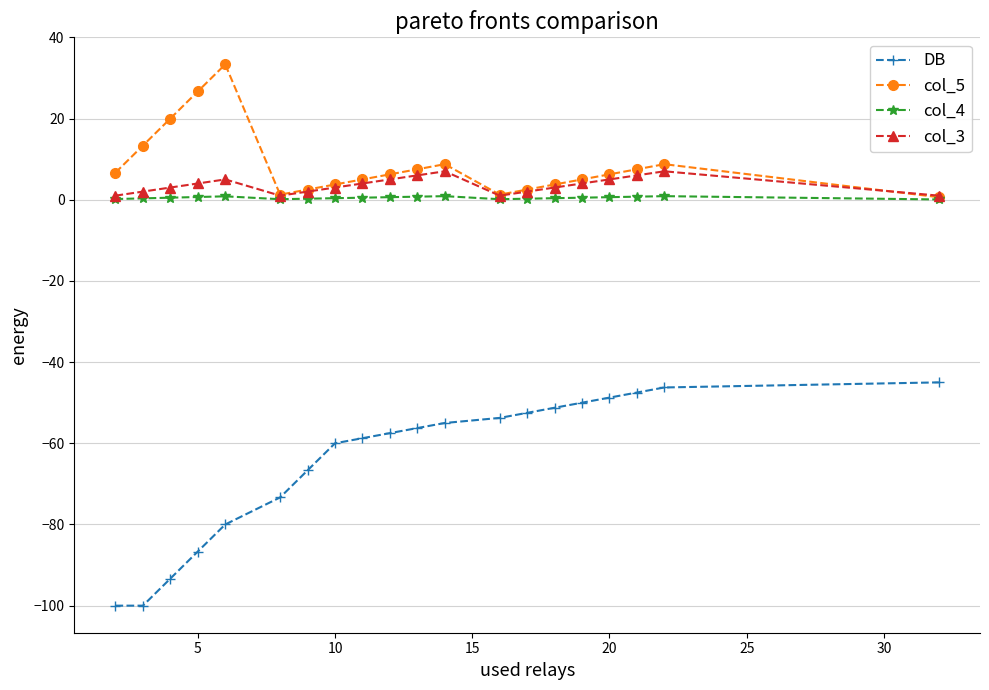

What is the value of the DB point at the 6th from the left?

-73.3